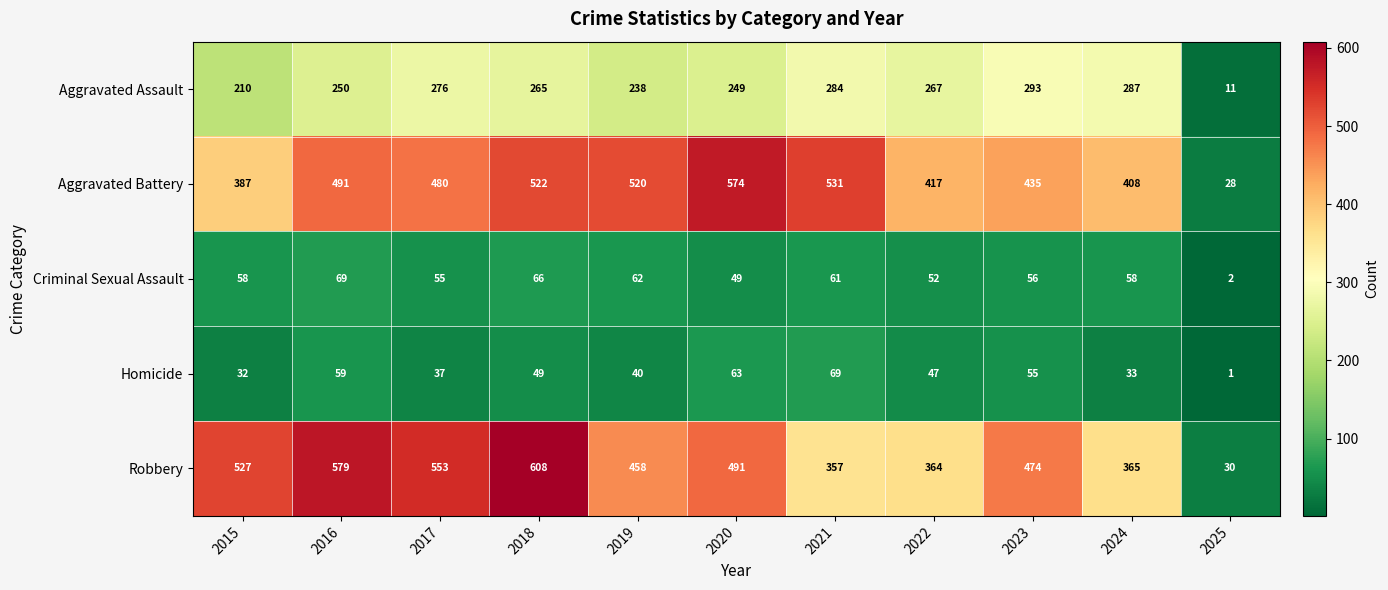

What is the spread (max minus min) of values at 2023?

419